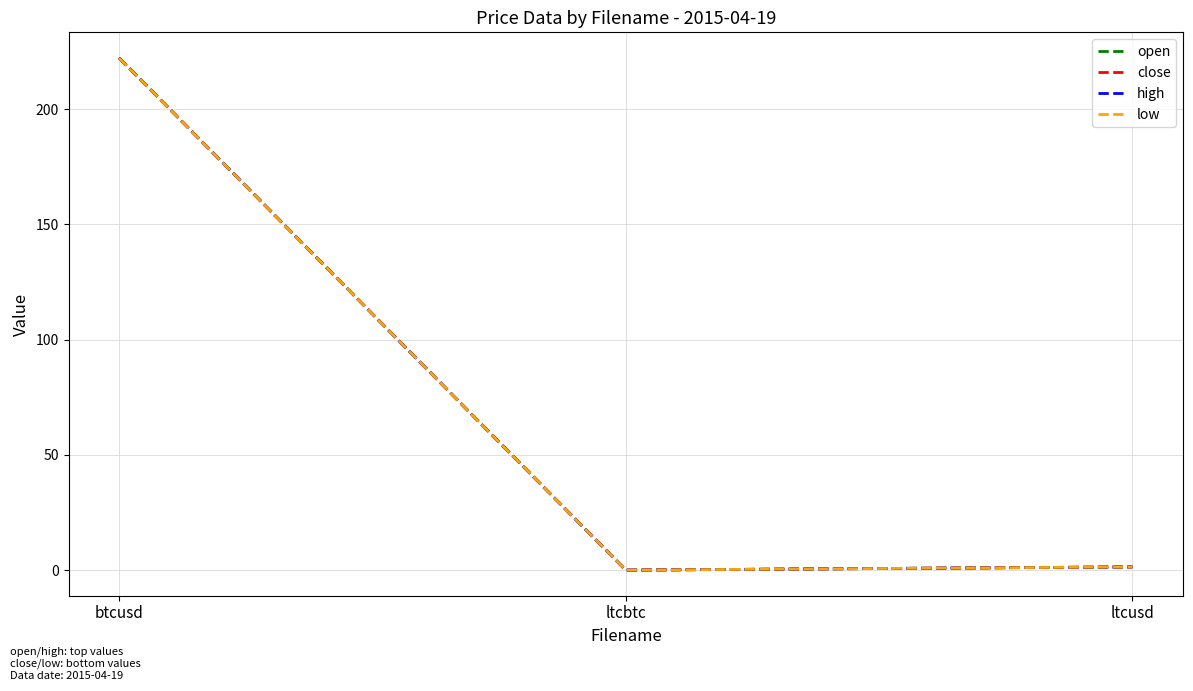

What is the label of the 2nd point from the right?

ltcbtc